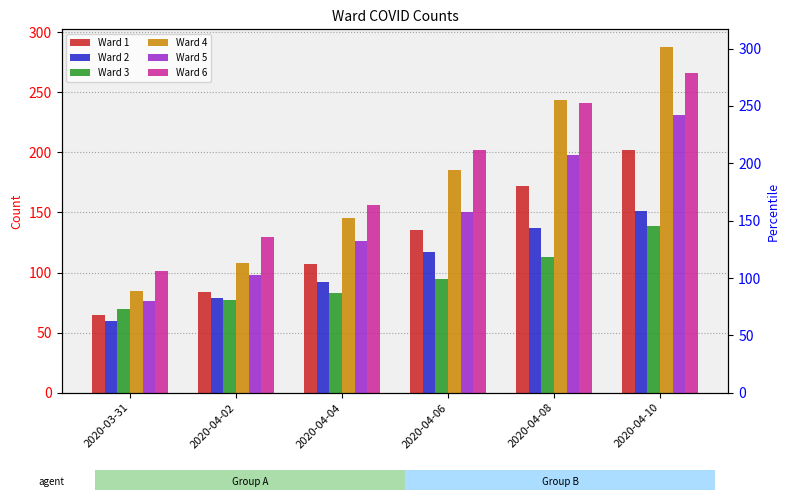

At 2020-04-08, list the series in order from largest to smallest.

Ward 4, Ward 6, Ward 5, Ward 1, Ward 2, Ward 3